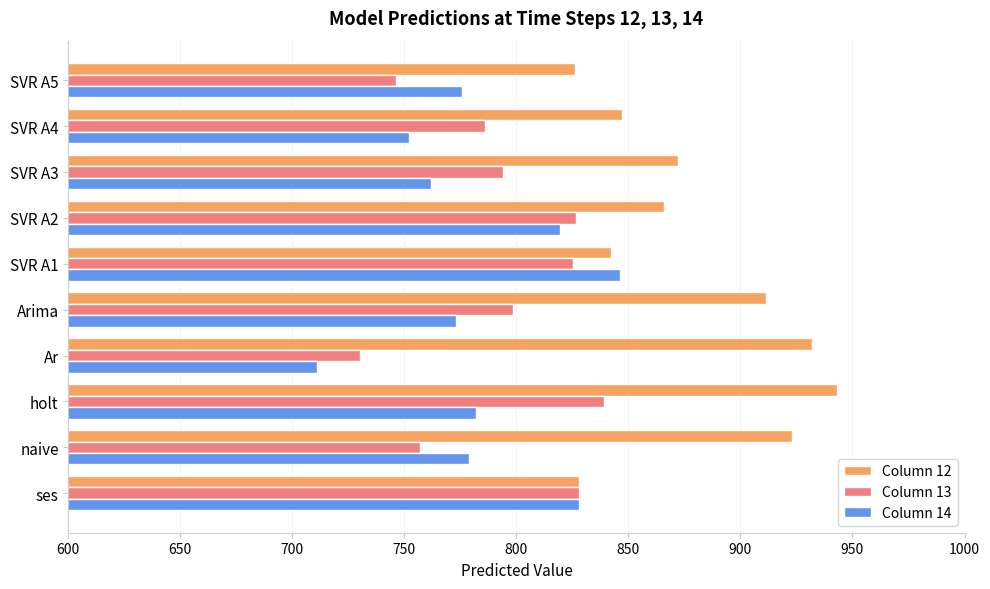

What is the sum of the Column 14 values at SVR A5 and SVR A1?

1621.6